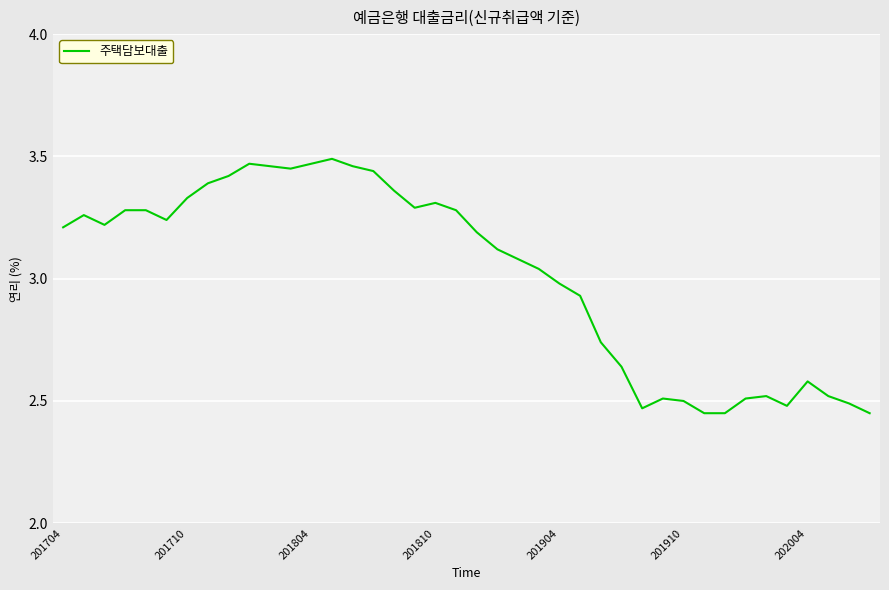

What is the difference between the maximum and minimum values?

1.0